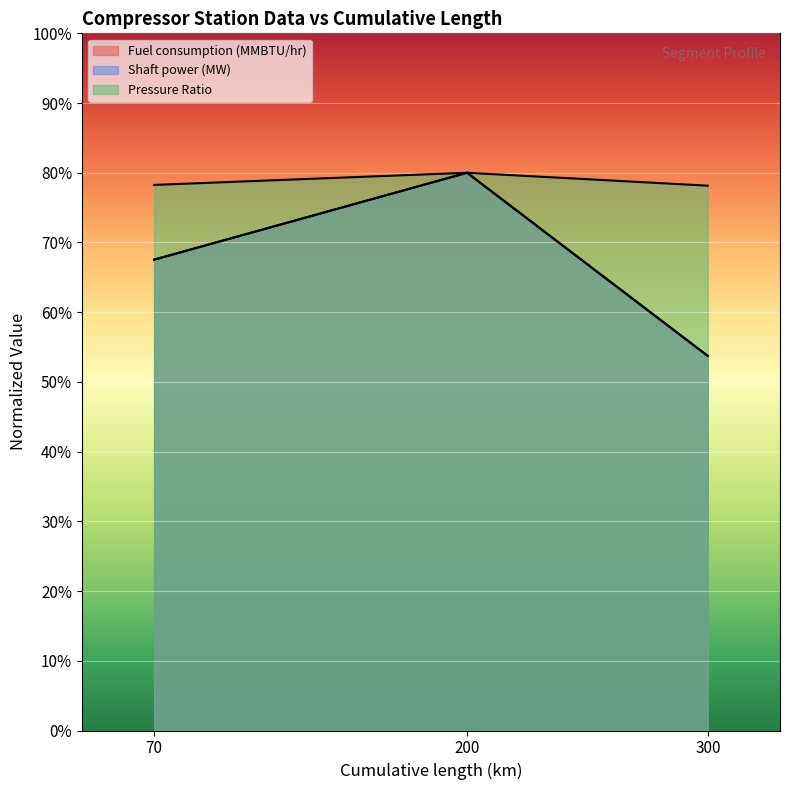

What is the value of the Fuel consumption (MMBTU/hr) point at the 3rd from the left?

26.9